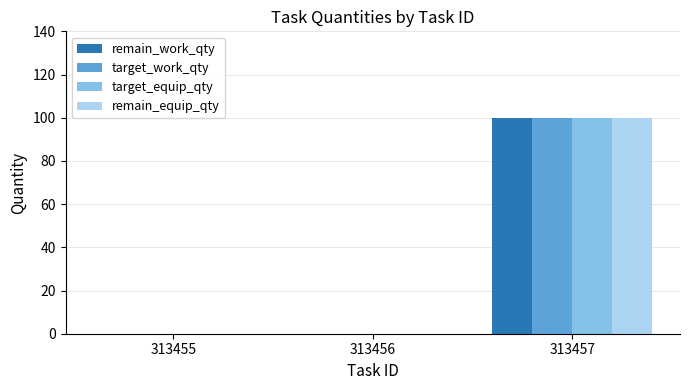

Reading right to left, transcribe all the data shown in this chart.

remain_work_qty: 100	0	0
target_work_qty: 100	0	0
target_equip_qty: 100	0	0
remain_equip_qty: 100	0	0